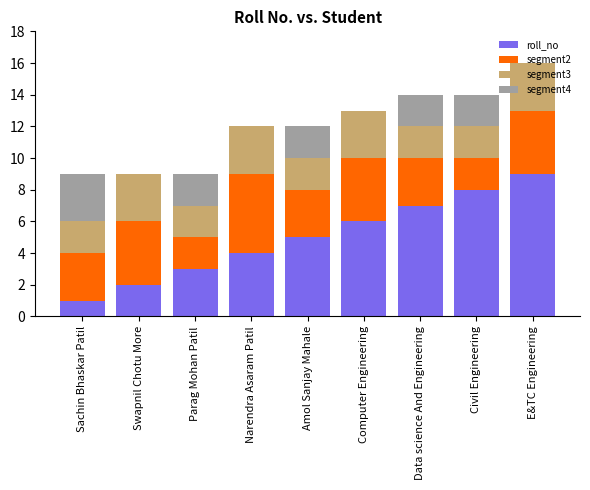

How many distinct data groups are displayed?

4